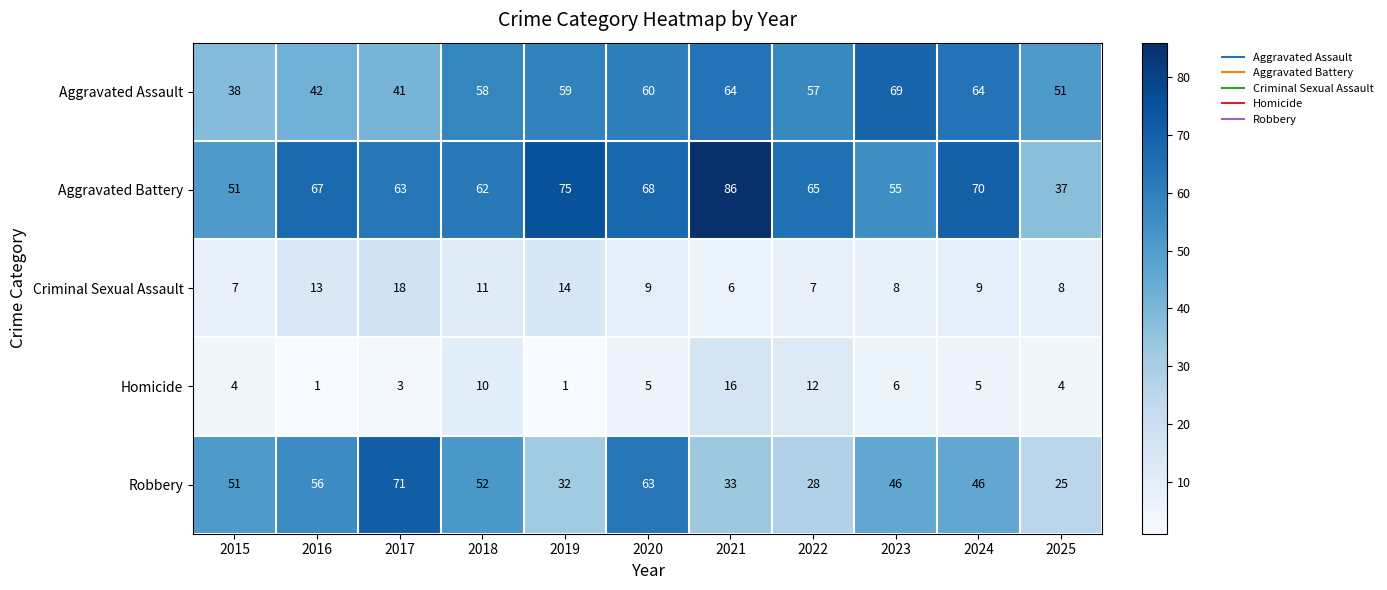

Where does the Aggravated Battery series first go above 65?

2016